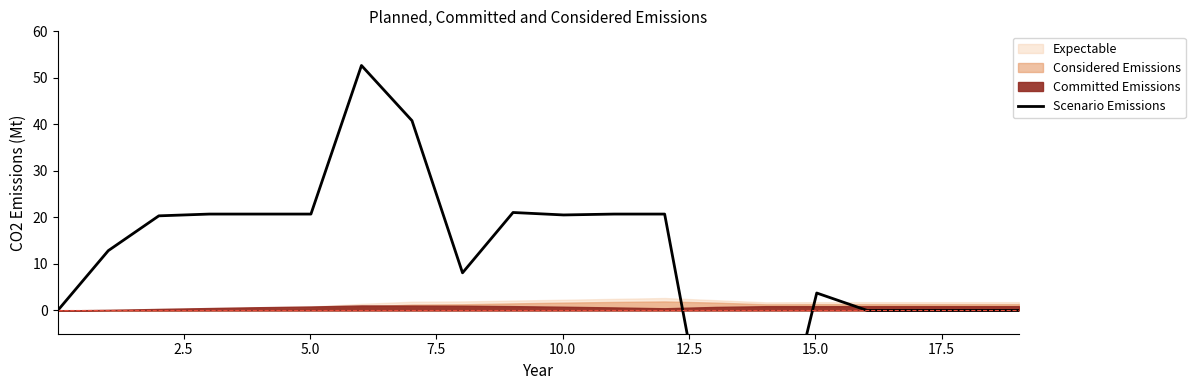

True or false: there are more than 2 points higher than both neighbors.

True